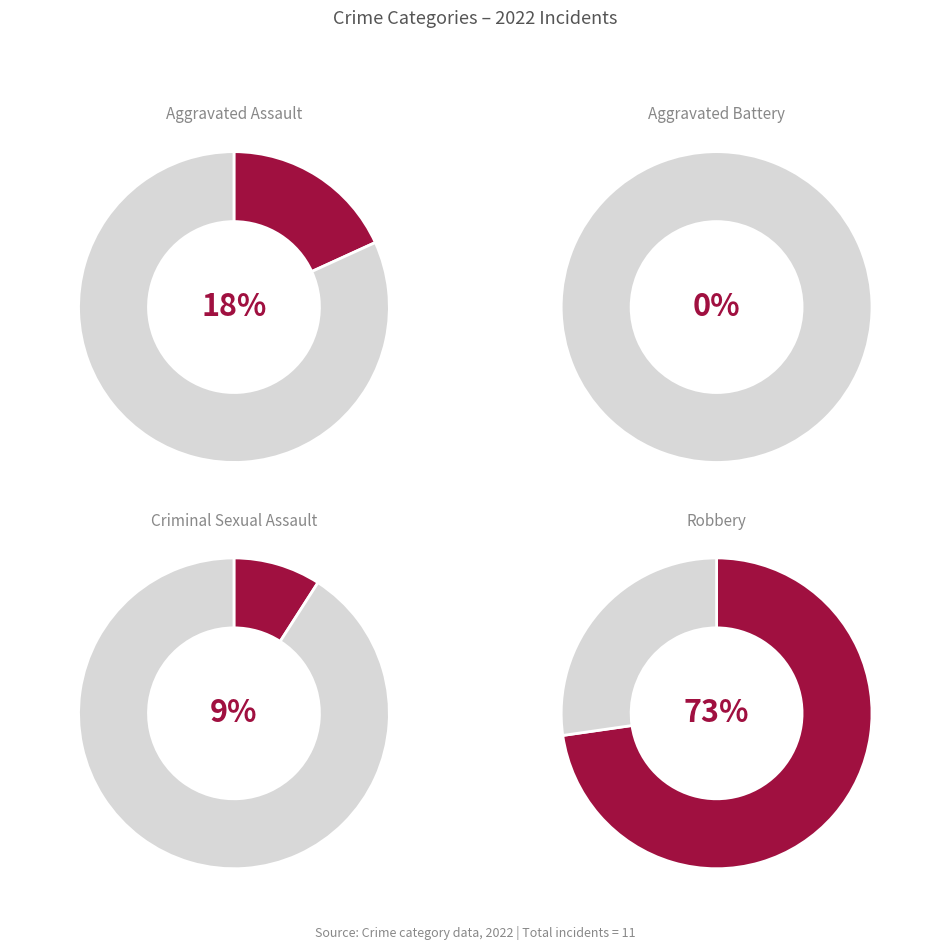

What is the smallest slice in the pie chart?

Aggravated Battery